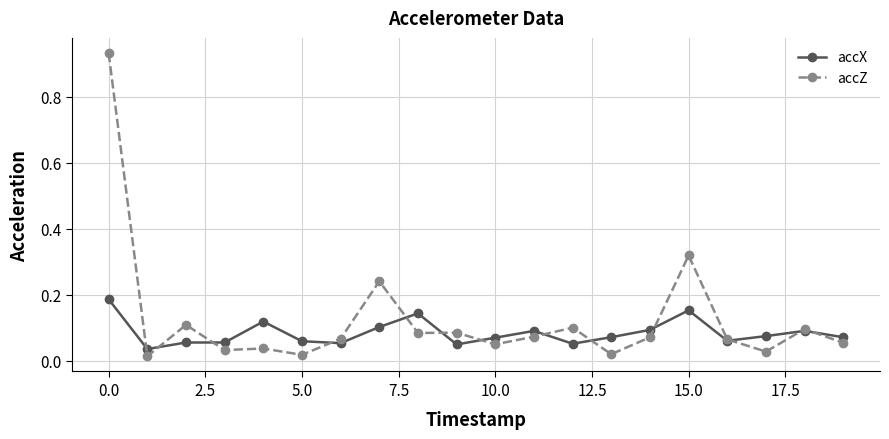

Which series has the widest spread of values?

accZ